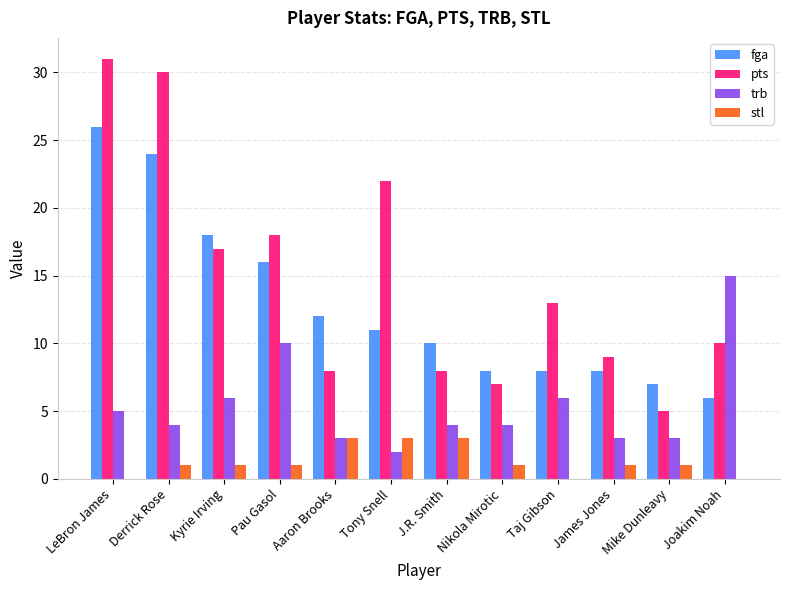

Is the value of pts at James Jones greater than the value of stl at LeBron James?

Yes